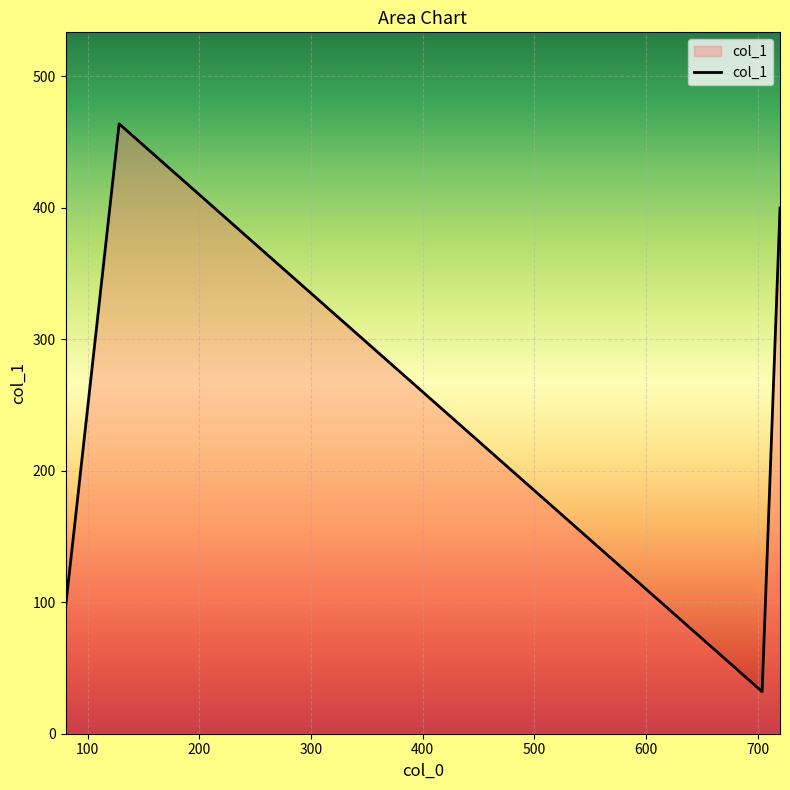

Reading left to right, extract all data points from this chart.

96	464	32	400